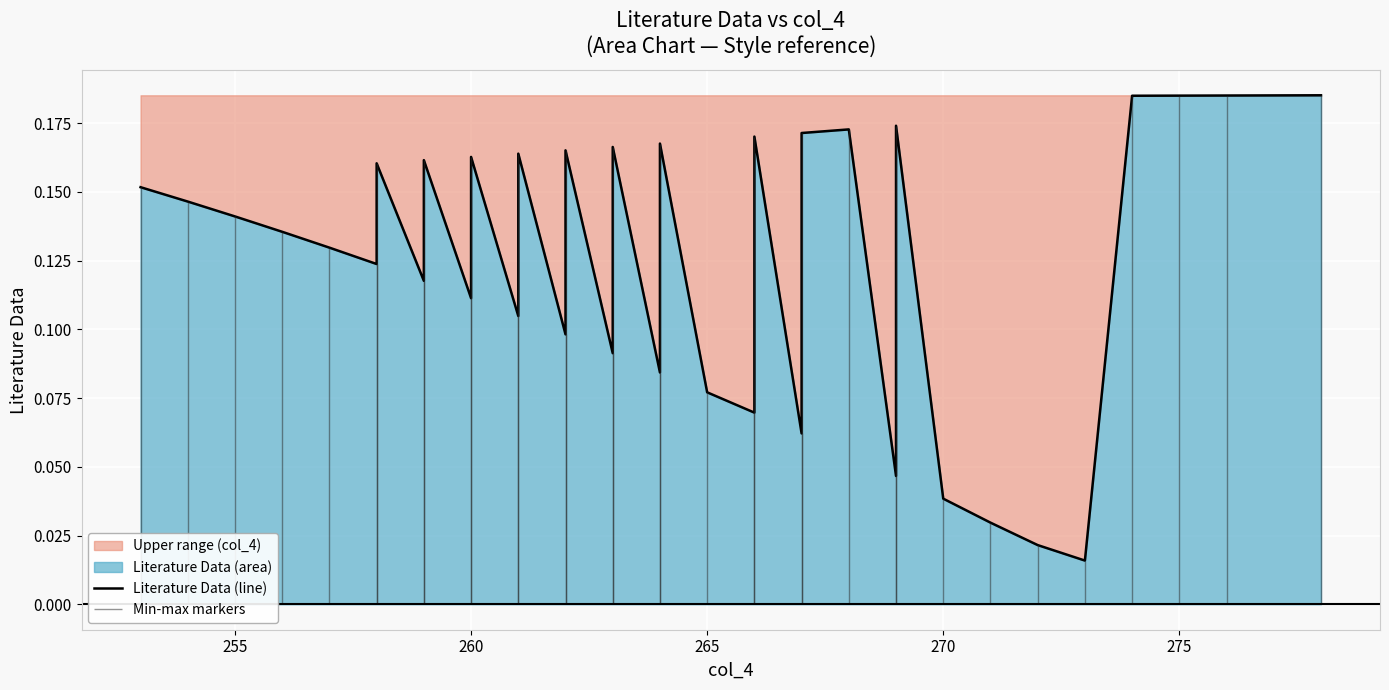

What is the value of the 1st point from the left?

0.2